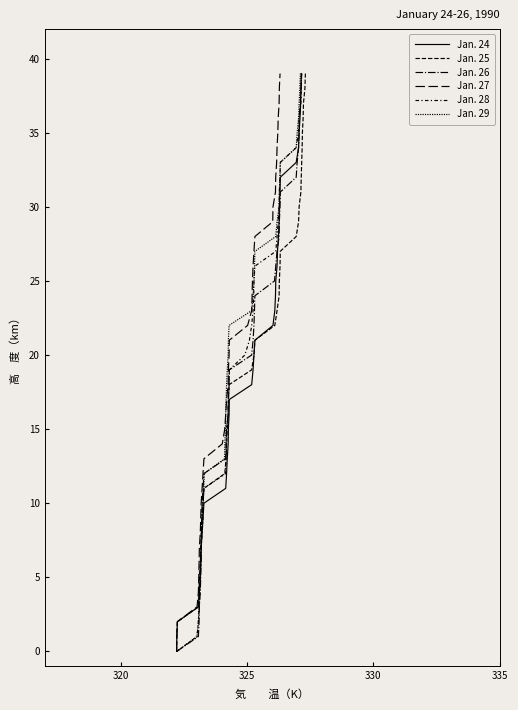

What is the average value of the Jan. 24 series?

20